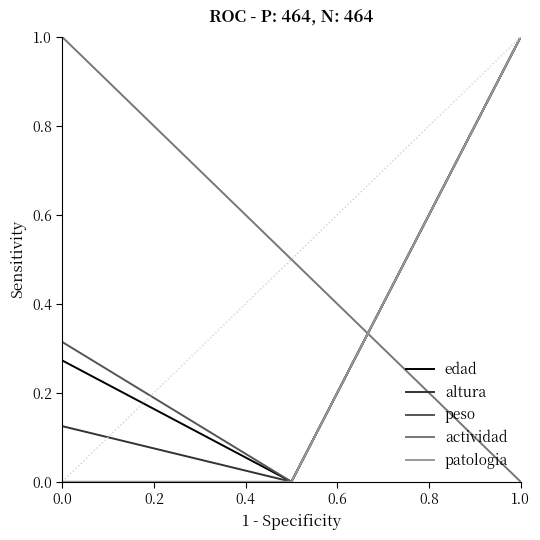

Which series has the largest total across all categories?

actividad